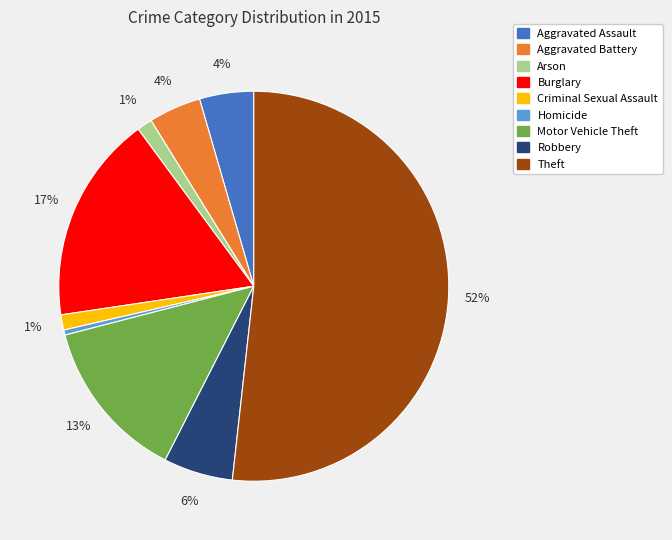

Approximately how many times larger is the value at Aggravated Battery compared to Aggravated Assault?

1.0